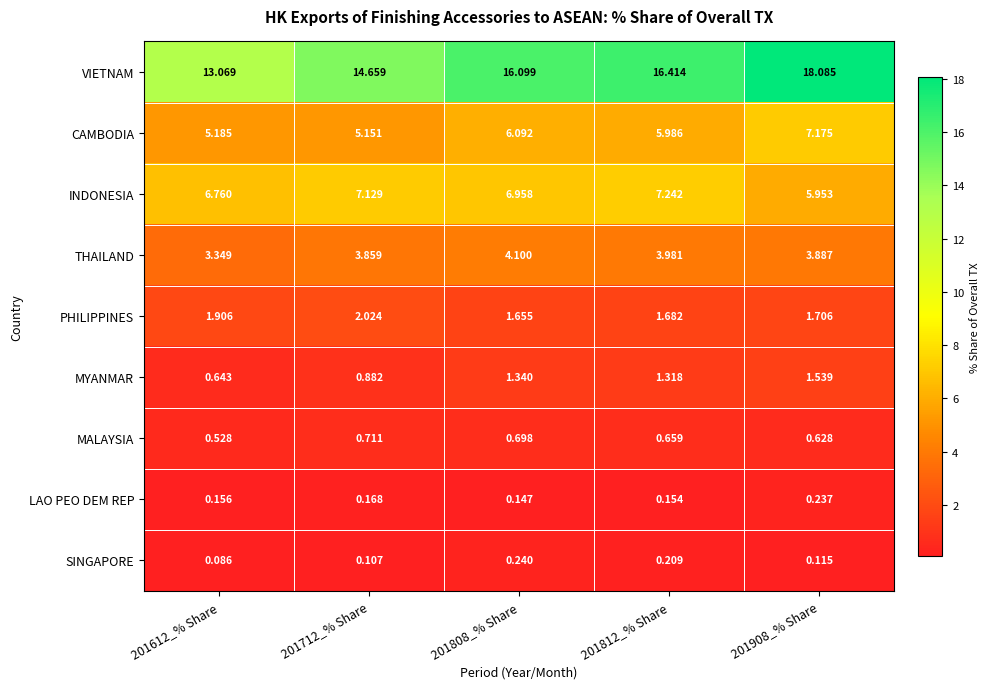

Which series has the largest range (max minus min)?

VIETNAM